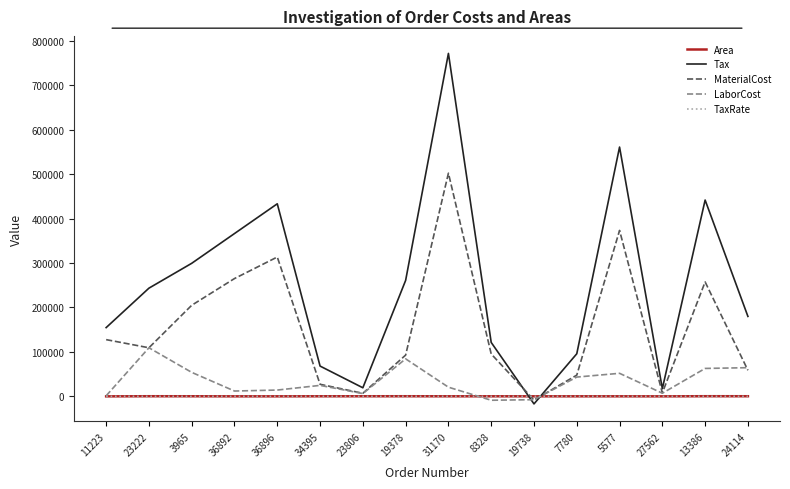

Is it true that LaborCost equals 20673.2 at 31170?

True